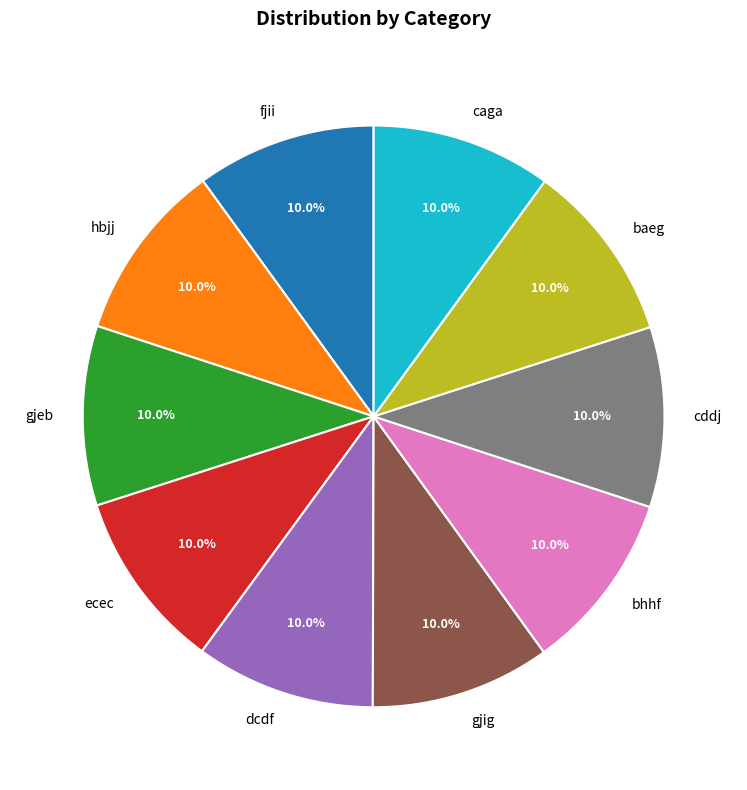

To the nearest percent, what is the combined percentage of cddj and caga?

20%